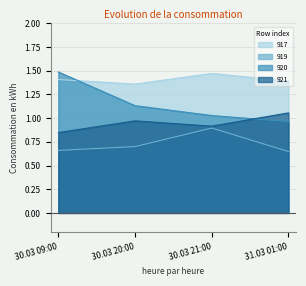

Count the number of data series in this chart.

4